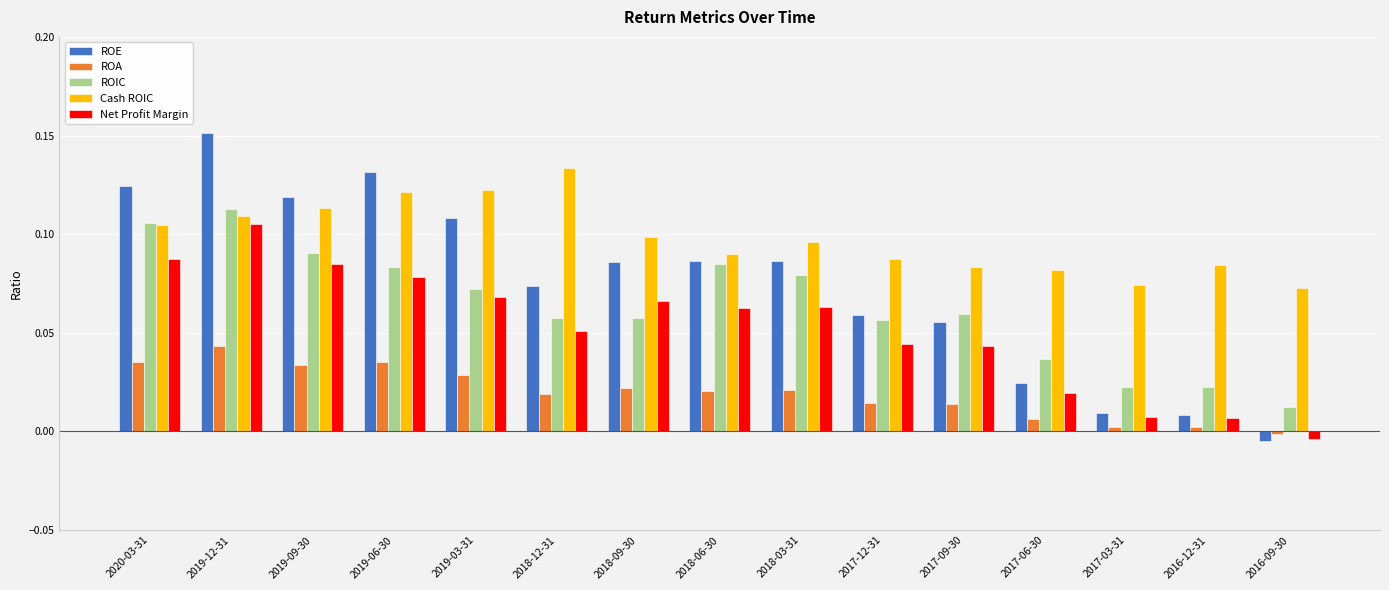

Between 2019-12-31 and 2016-09-30, which series saw the biggest shift?

ROE